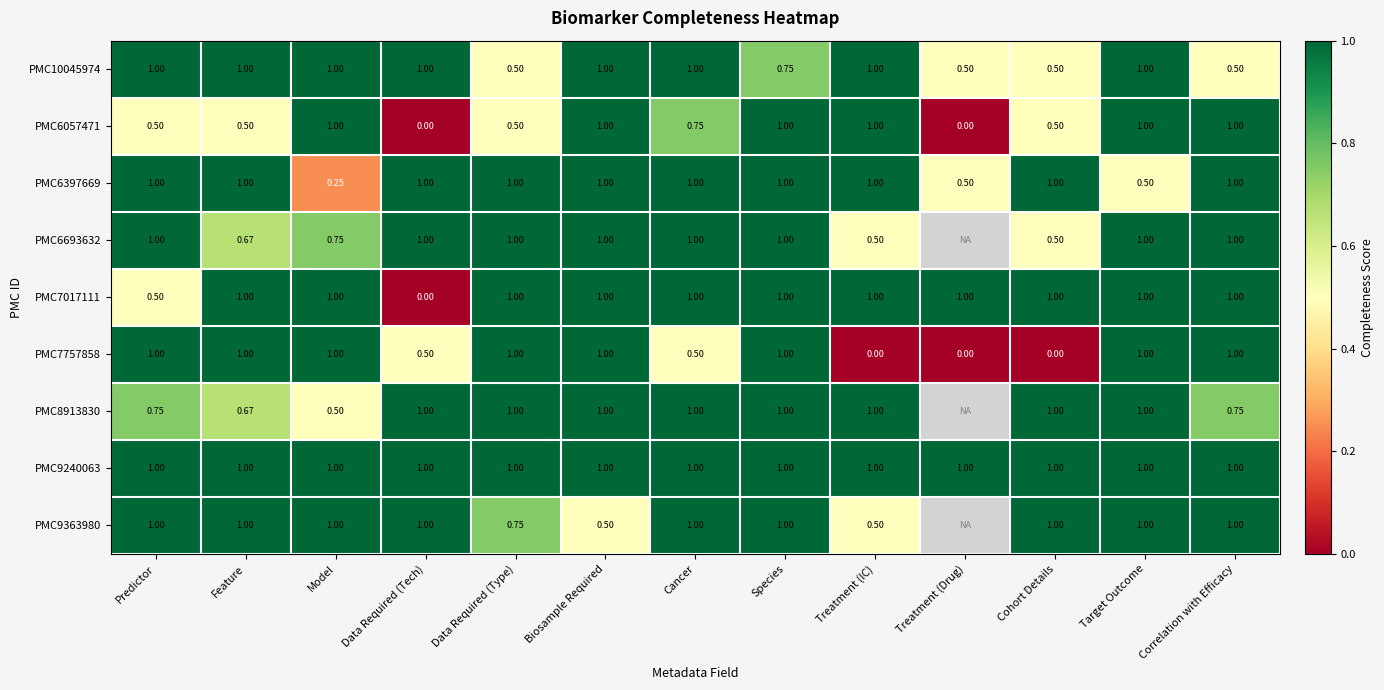

The value of PMC7757858 at Treatment (Drug) is 0.0. True or false?

True